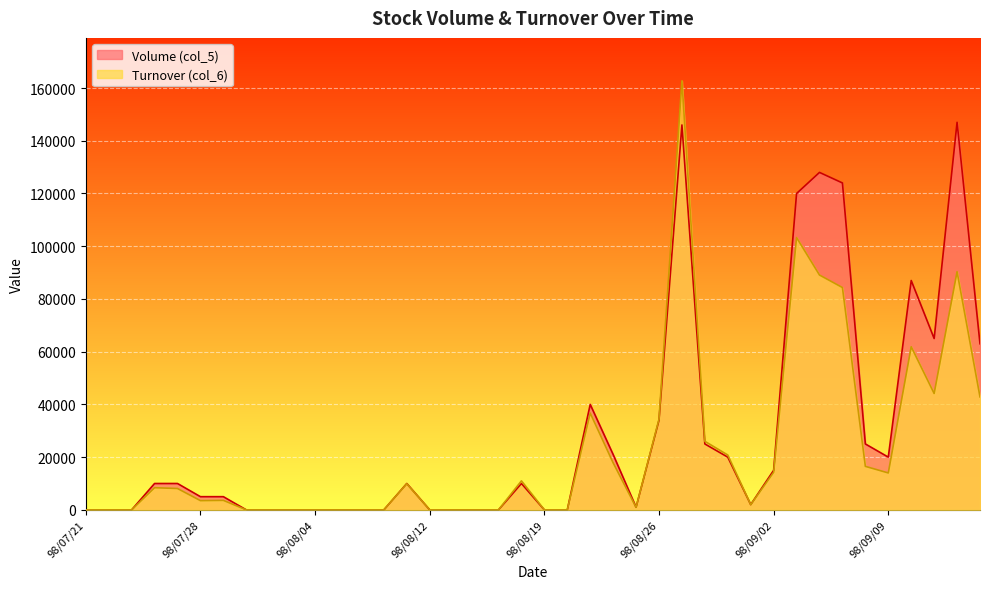

Is it true that Volume (col_5) equals 0 at 98/08/06?

True